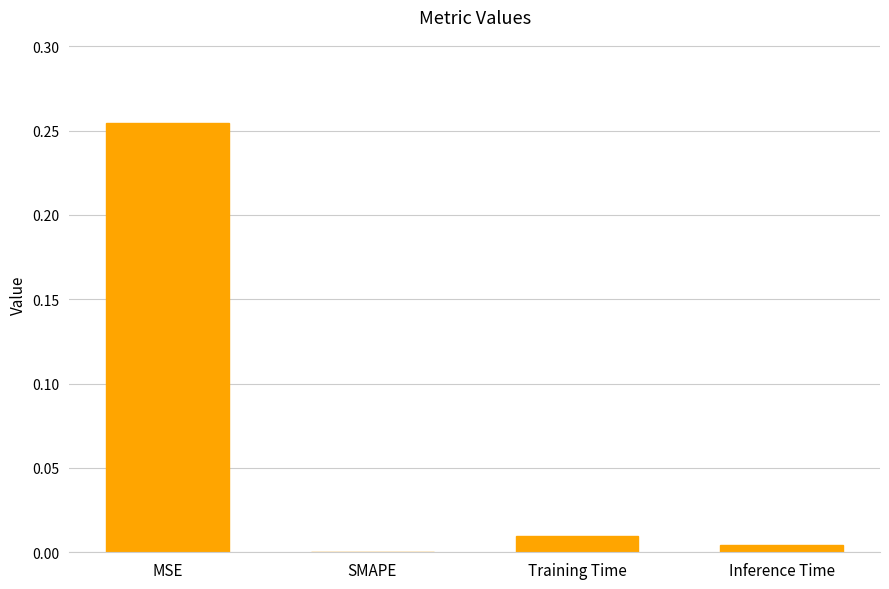

Where is the data nearest to the value 0?

SMAPE